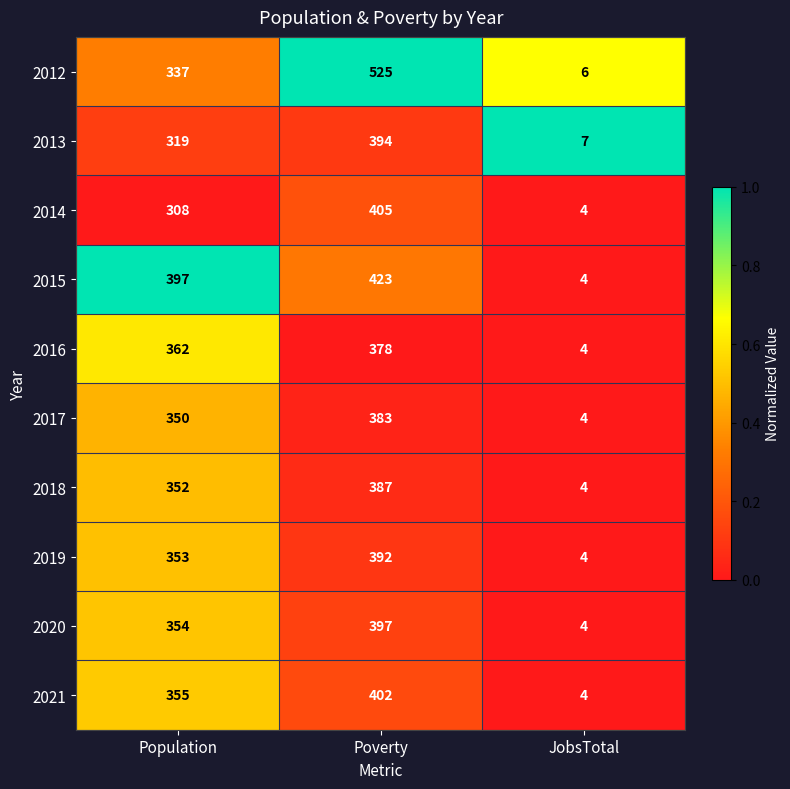

What is the sum of all 2018 values?

743